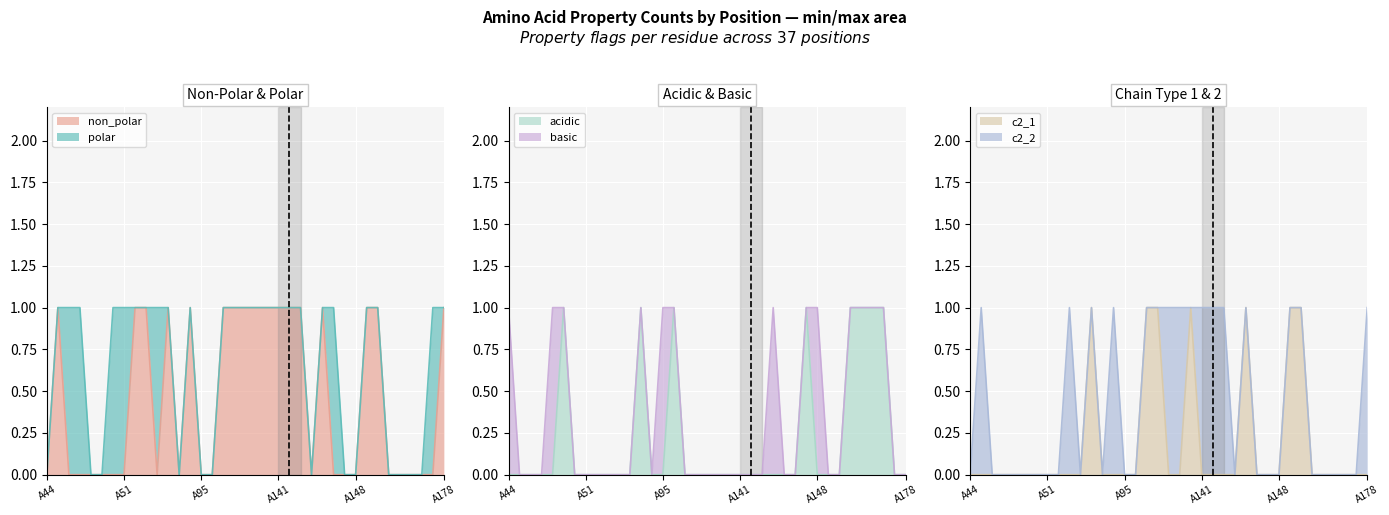

In c2_1, how many points are higher than both neighbors (excluding endpoints)?

3